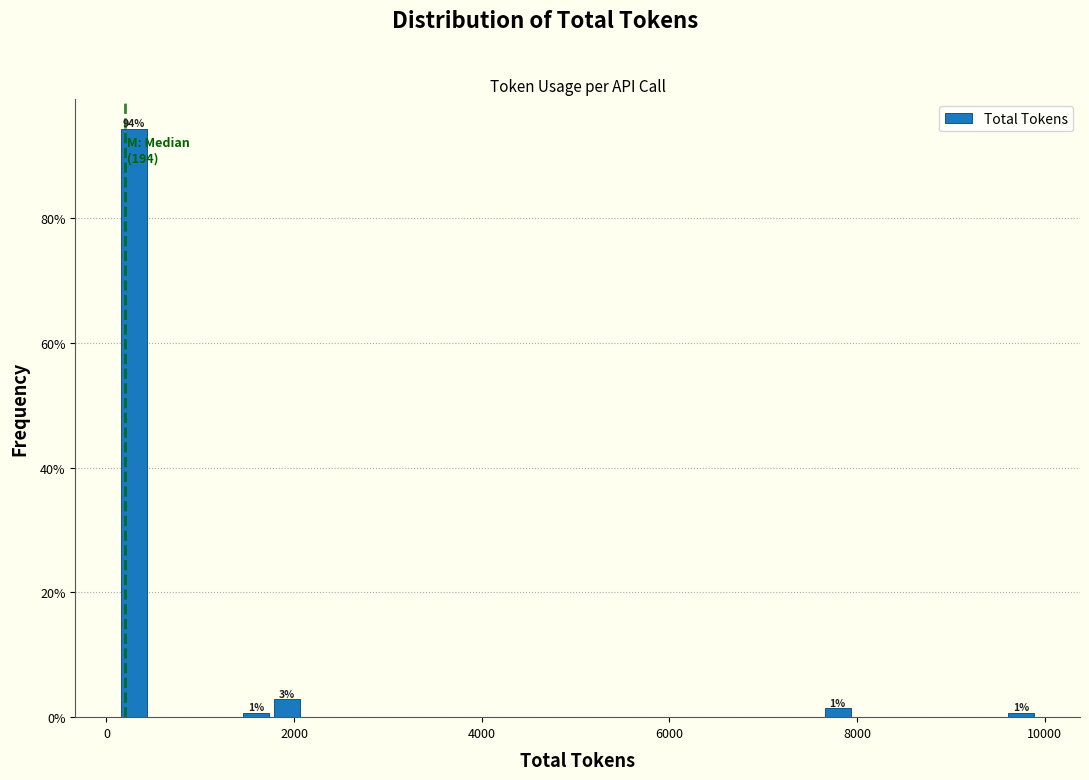

Read against the x-axis, roughly where is the centre of the tallest bar?

200